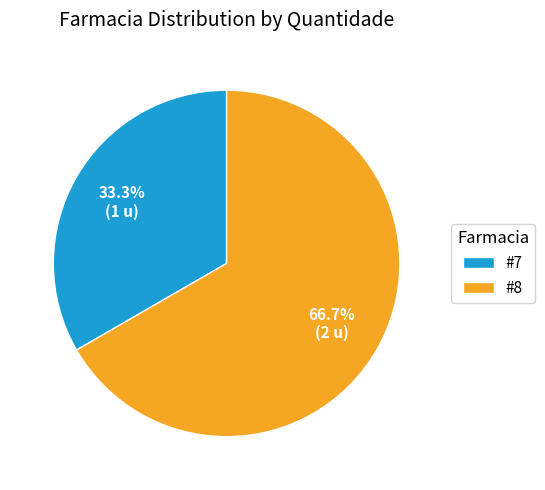

Which has a higher value, #7 or #8?

#8